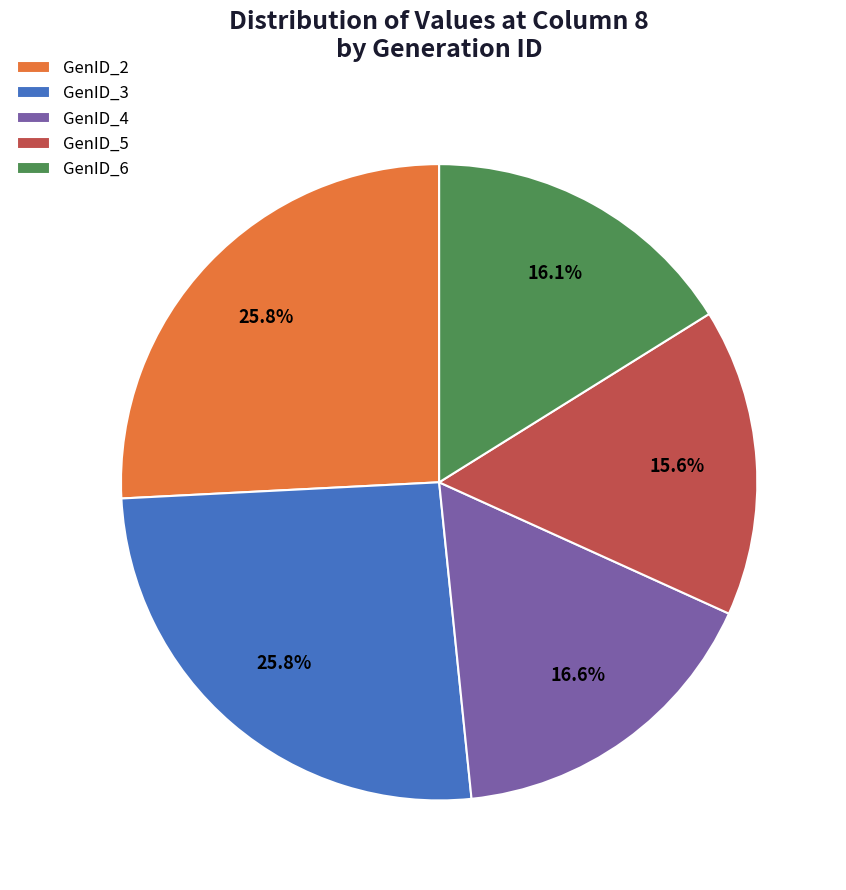

How many slices are in this pie chart?

5